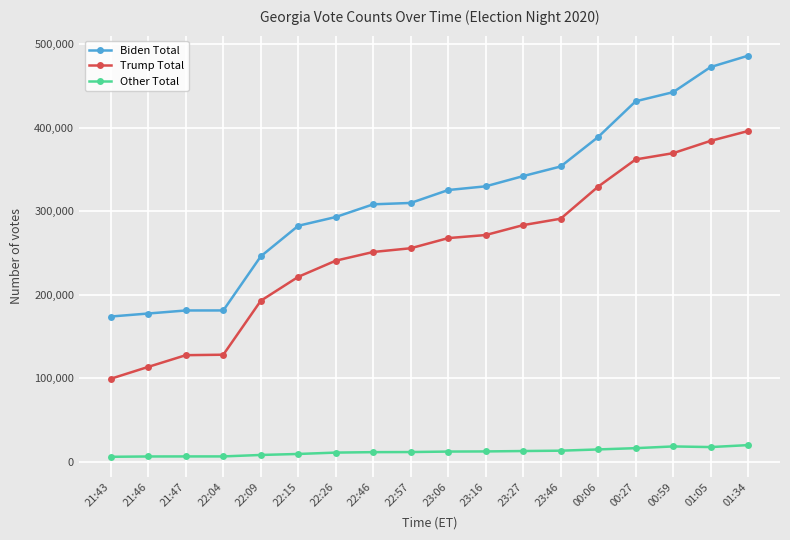

Between 22:26 and 23:06, which series saw the biggest shift?

Biden Total